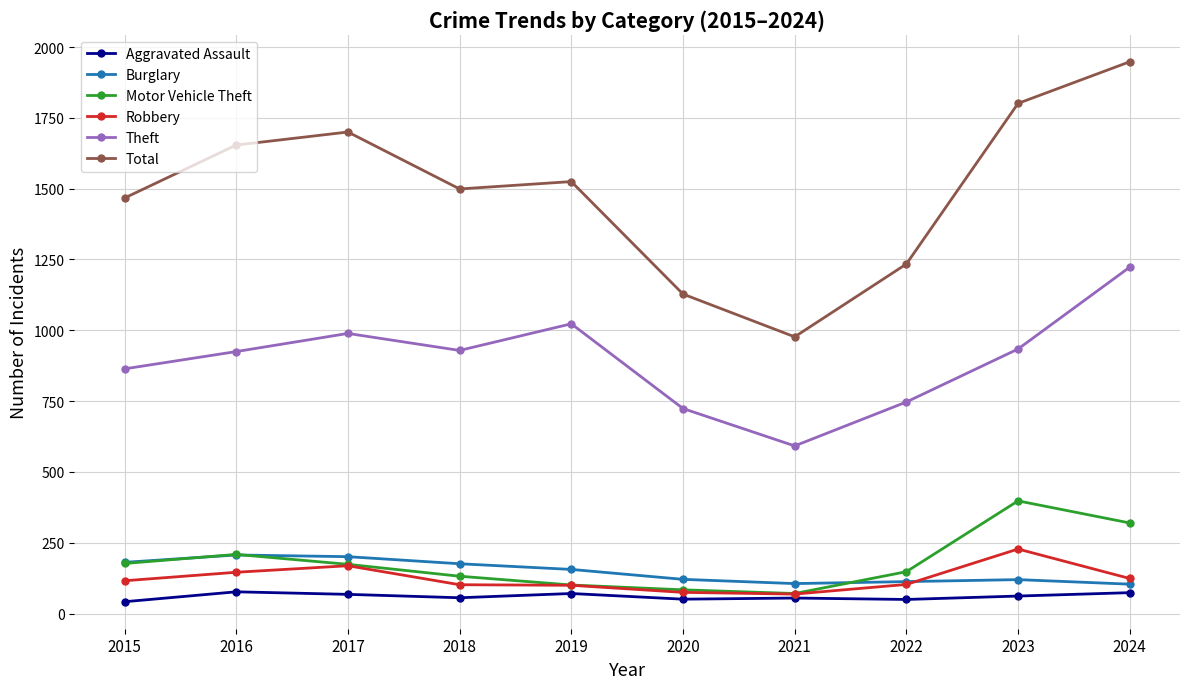

True or false: Total and Theft intersect in this chart.

False